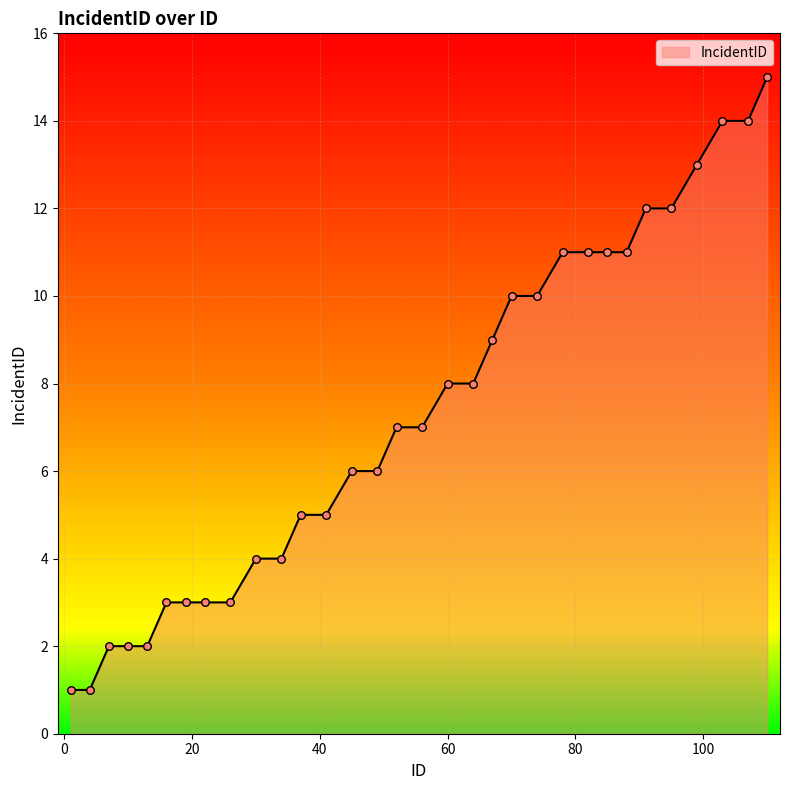

What is the difference between the maximum and minimum values?

14